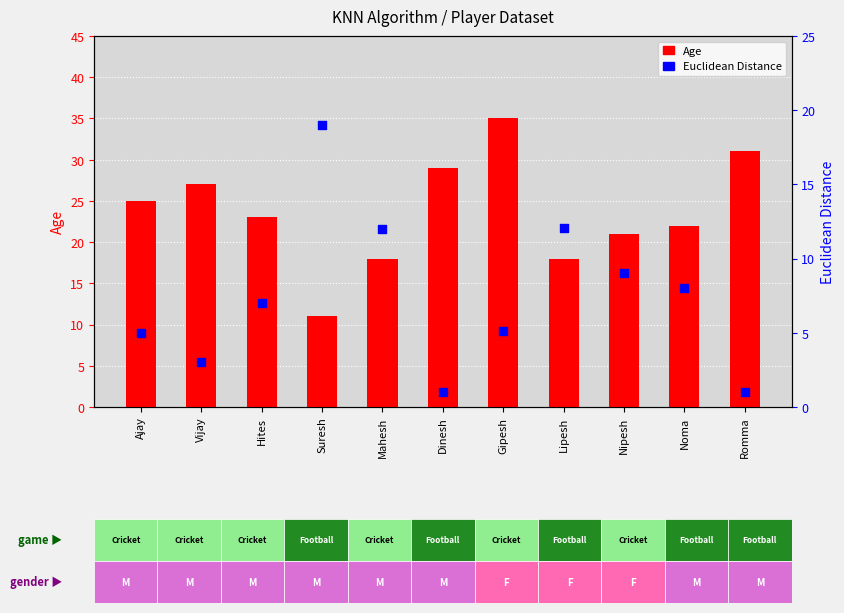

Which series has the widest spread of Y values?

Age